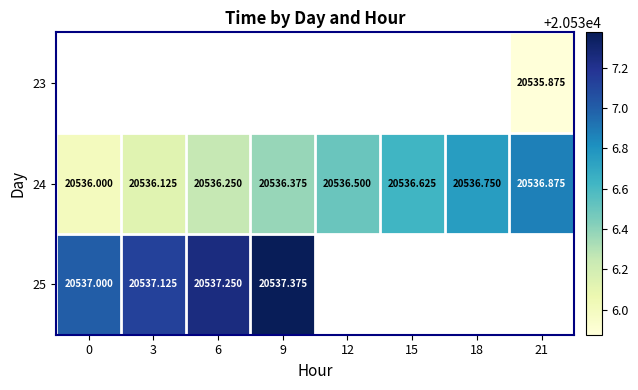

List the series in order of their overall mean, lowest first.

23, 24, 25